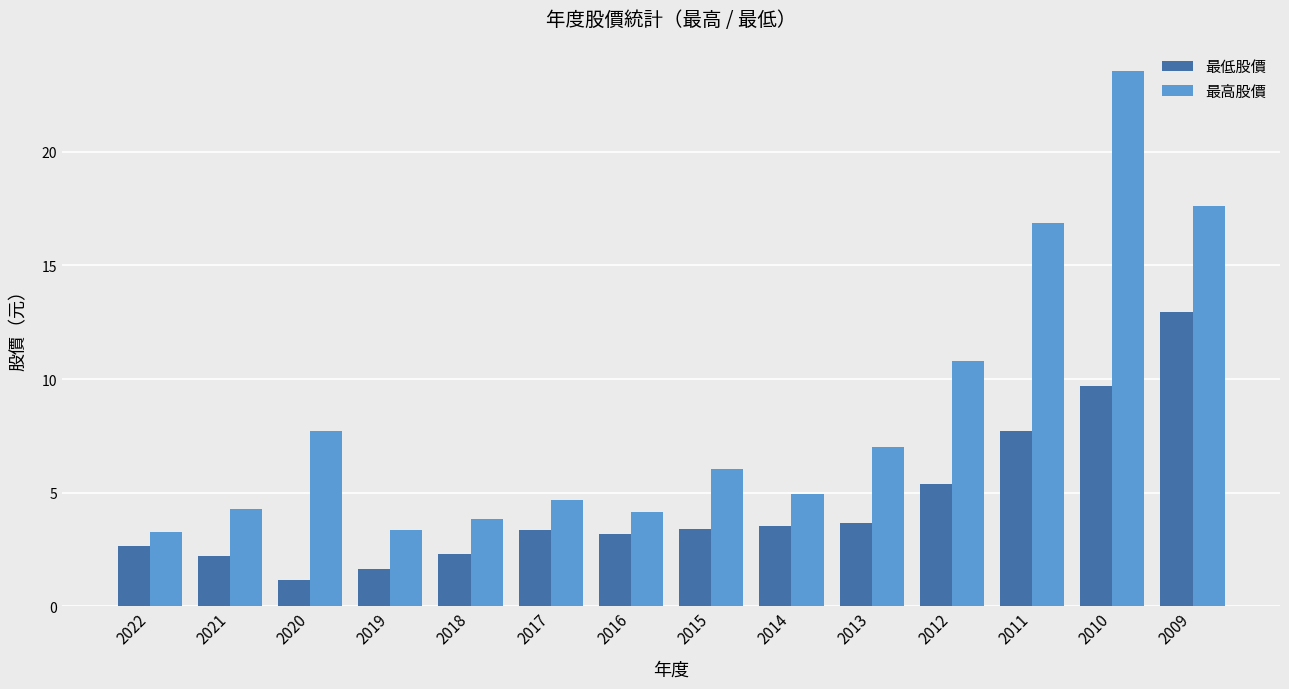

Rank the series by their average value, from highest to lowest.

最高股價, 最低股價